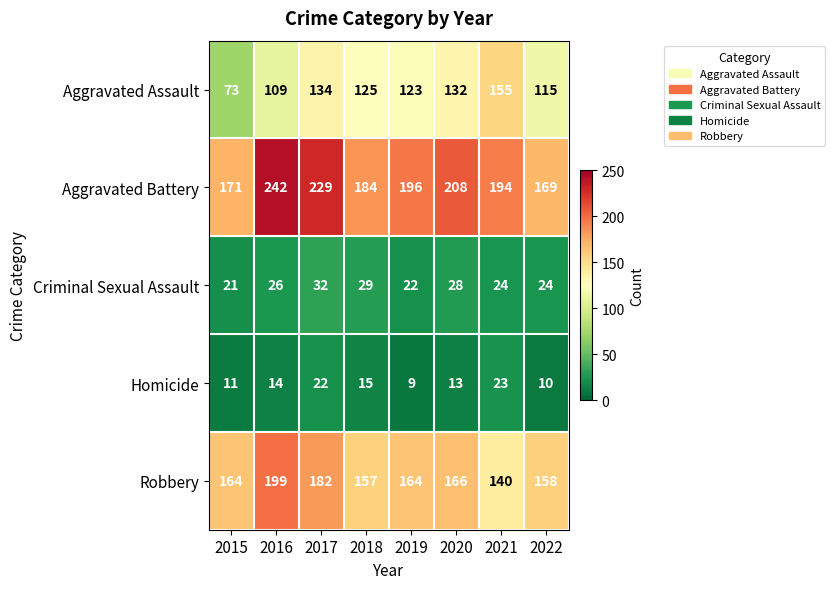

What value does the Aggravated Assault series have at 2015, to the nearest 10?

70